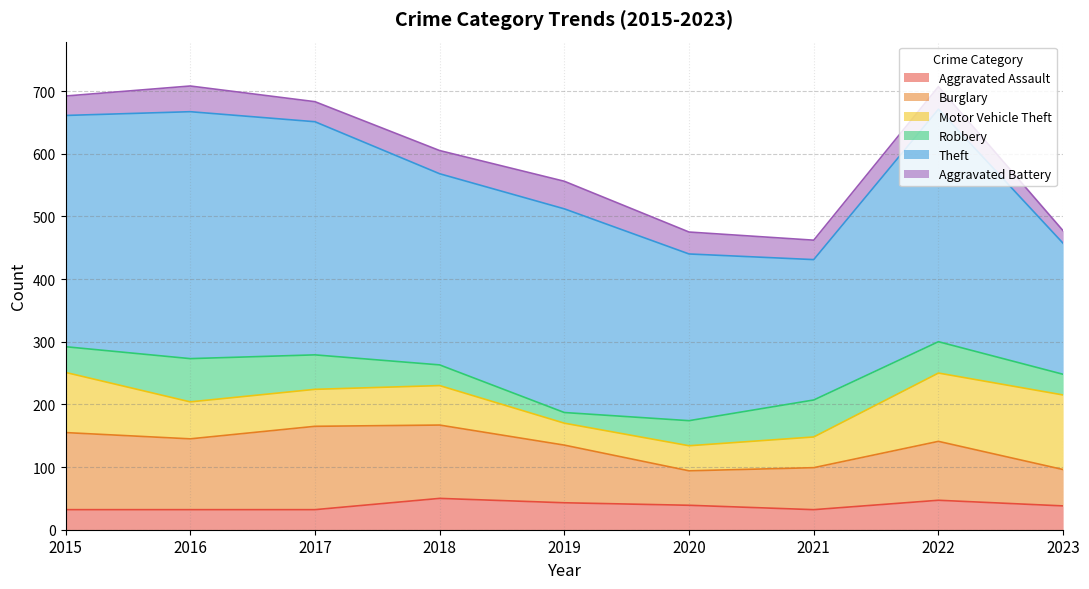

What is the average value of the Theft series?

315